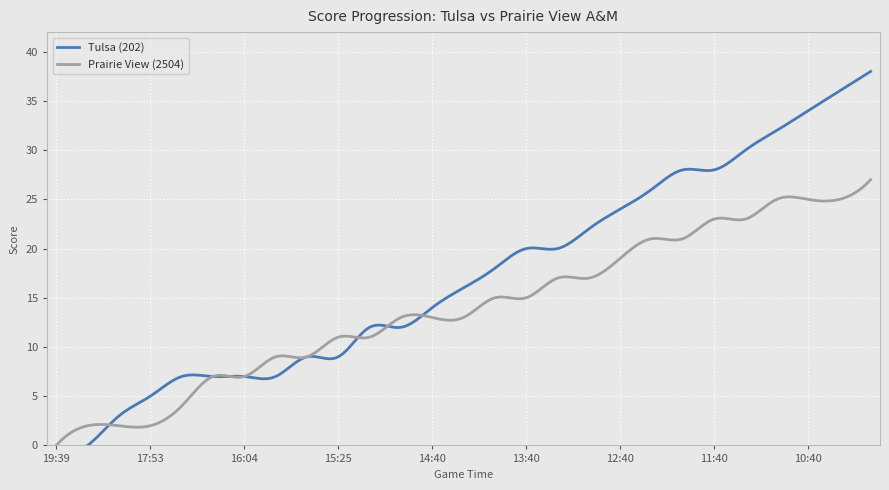

What is the label of the 25th point from the right?

18:42